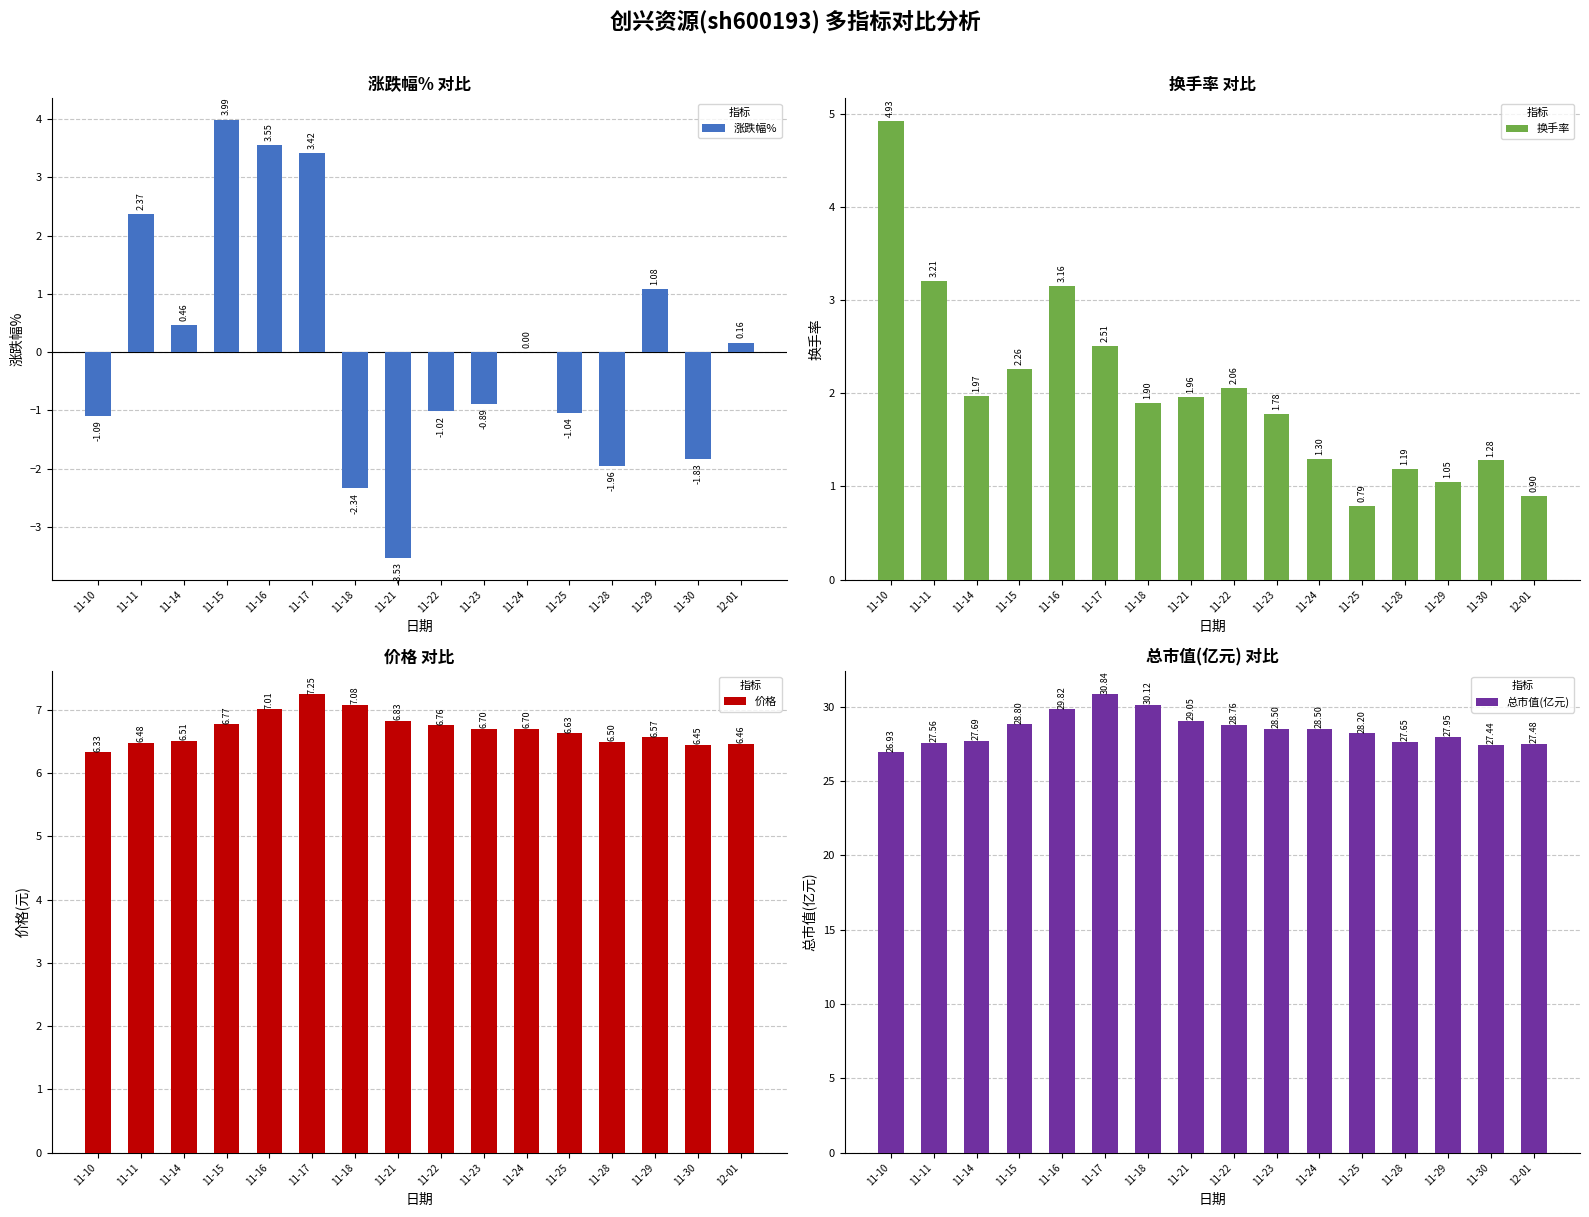

Reading left to right, list all the values displayed in this chart.

涨跌幅%: -1.1	2.4	0.5	4.0	3.5	3.4	-2.3	-3.5	-1.0	-0.9	0.0	-1.0	-2.0	1.1	-1.8	0.2
换手率: 4.9	3.2	2.0	2.3	3.2	2.5	1.9	2.0	2.1	1.8	1.3	0.8	1.2	1.1	1.3	0.9
价格: 6.3	6.5	6.5	6.8	7.0	7.2	7.1	6.8	6.8	6.7	6.7	6.6	6.5	6.6	6.5	6.5
总市值(亿元): 26.9	27.6	27.7	28.8	29.8	30.8	30.1	29.1	28.8	28.5	28.5	28.2	27.6	27.9	27.4	27.5